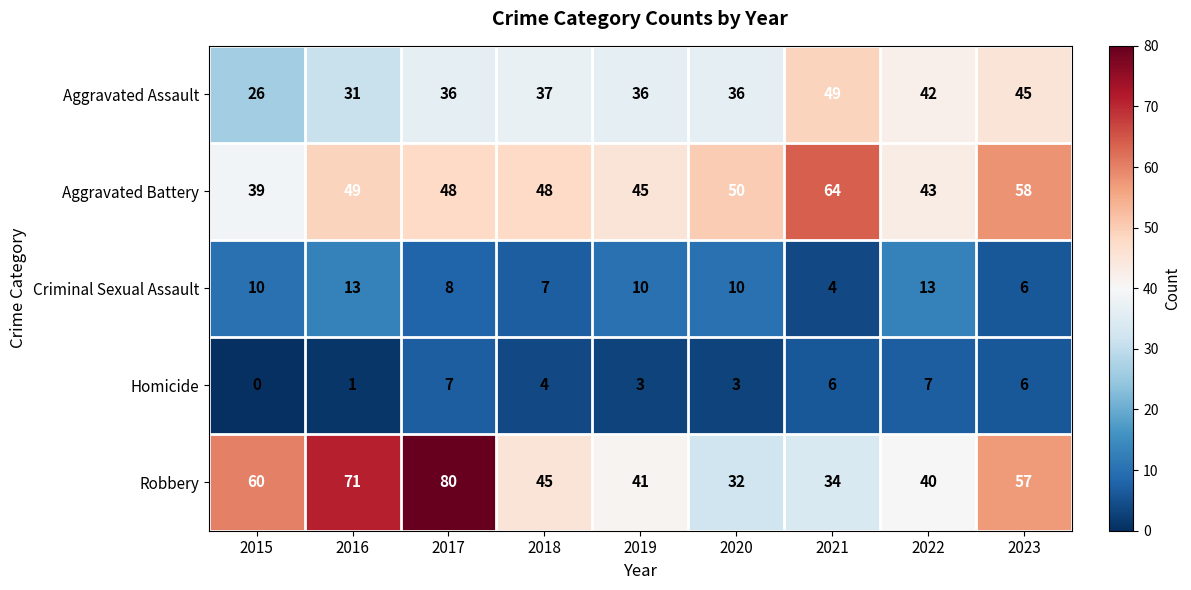

Which series has the widest spread of values?

Robbery